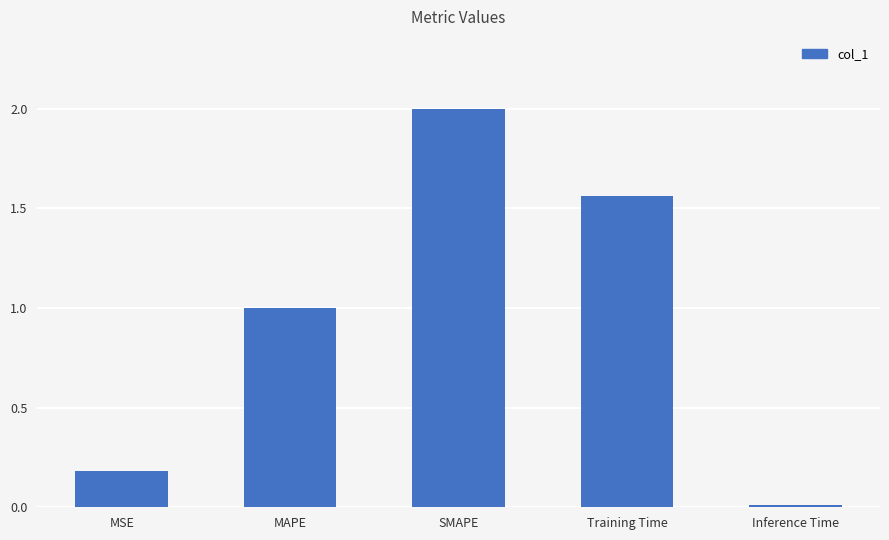

What is the greatest value displayed?

2.0